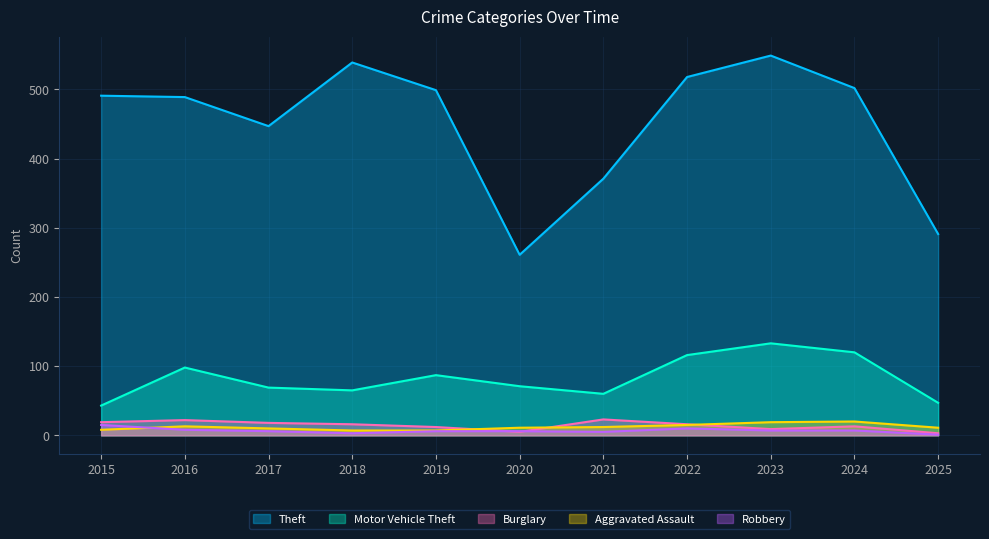

True or false: Motor Vehicle Theft and Aggravated Assault cross at least once.

False